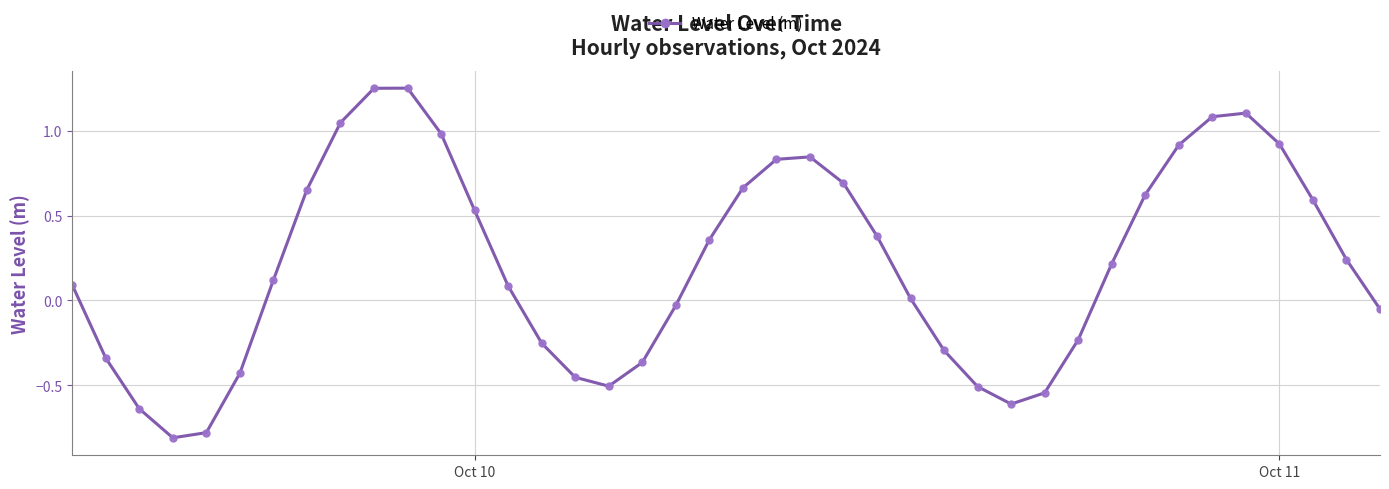

What is the difference between the maximum and minimum values?

2.1